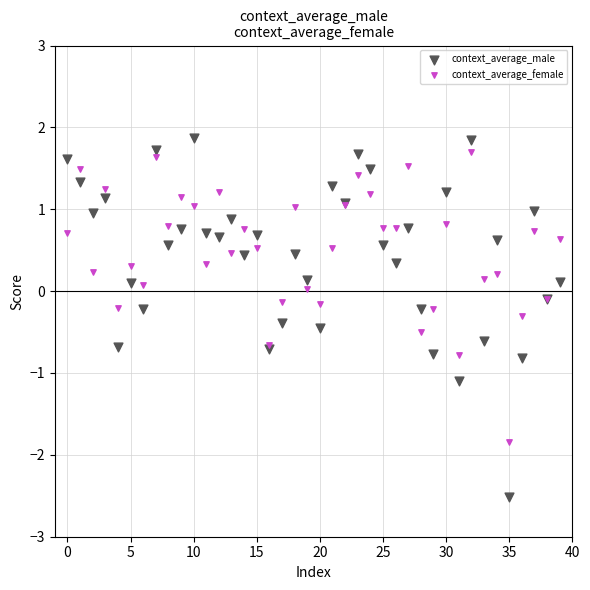

Which series has the widest spread of Y values?

context_average_male